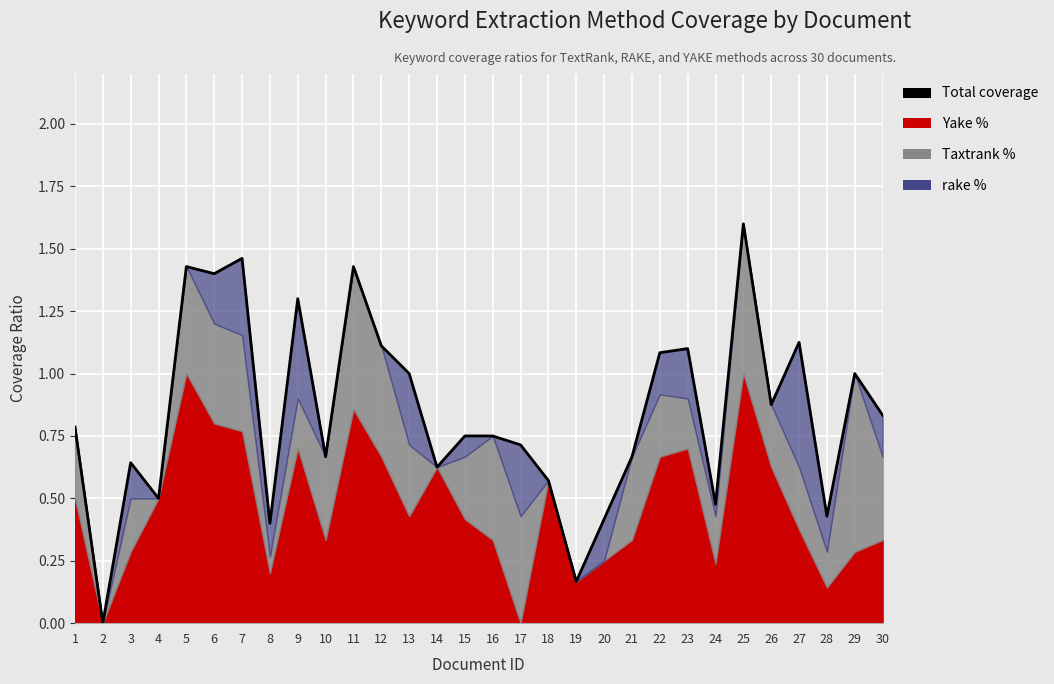

True or false: the data shows 0.6 at 18.

True